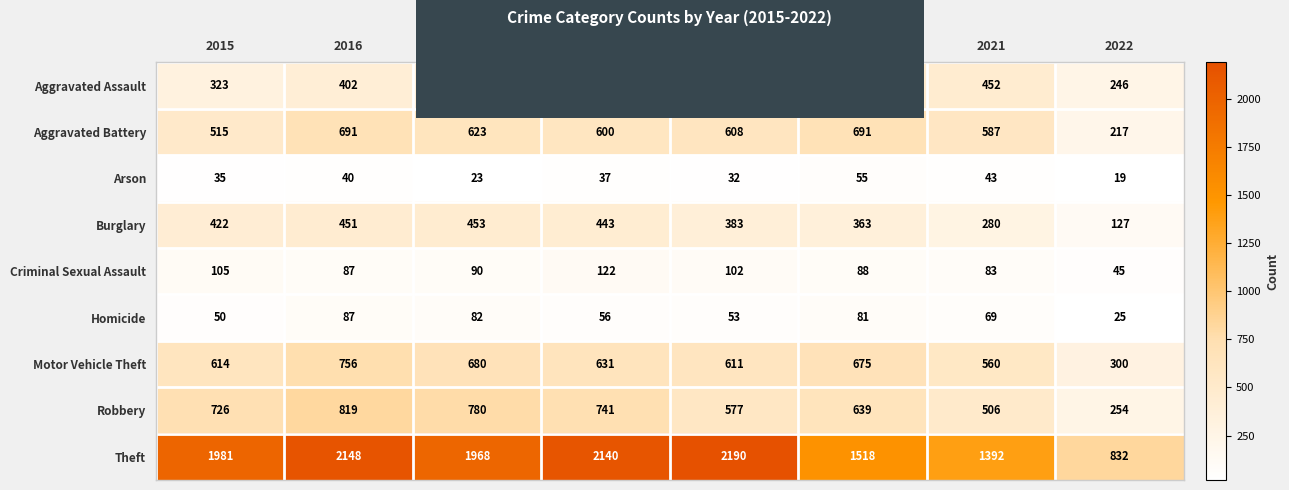

List the series in order of their peak value, lowest first.

Arson, Homicide, Criminal Sexual Assault, Burglary, Aggravated Assault, Aggravated Battery, Motor Vehicle Theft, Robbery, Theft